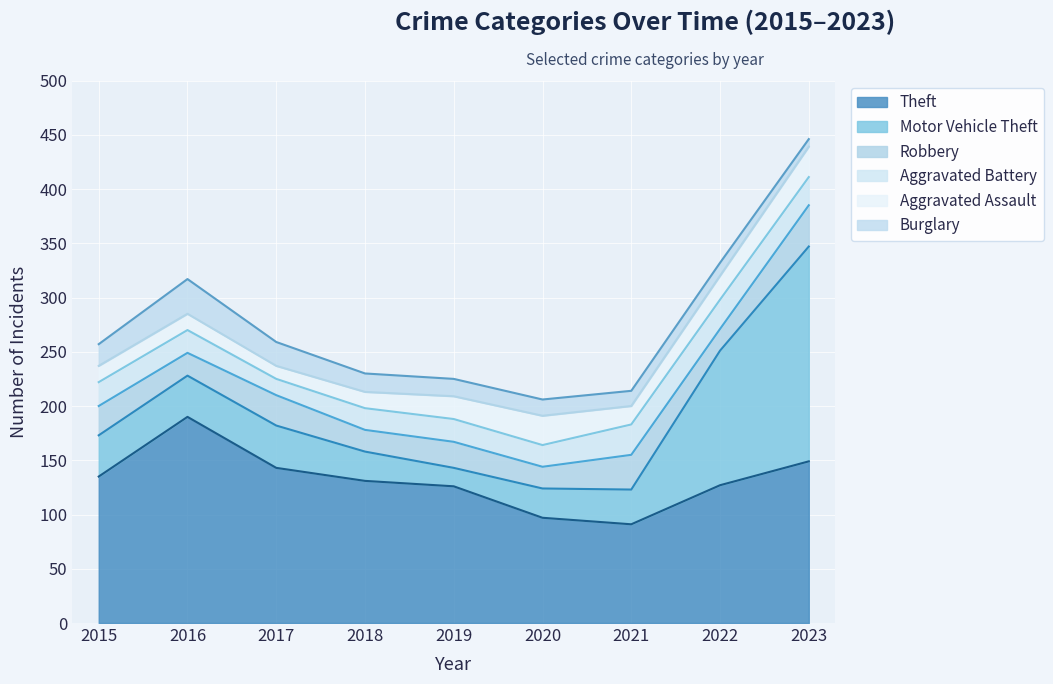

What are all the series names shown in the legend?

Theft, Motor Vehicle Theft, Robbery, Aggravated Battery, Aggravated Assault, Burglary